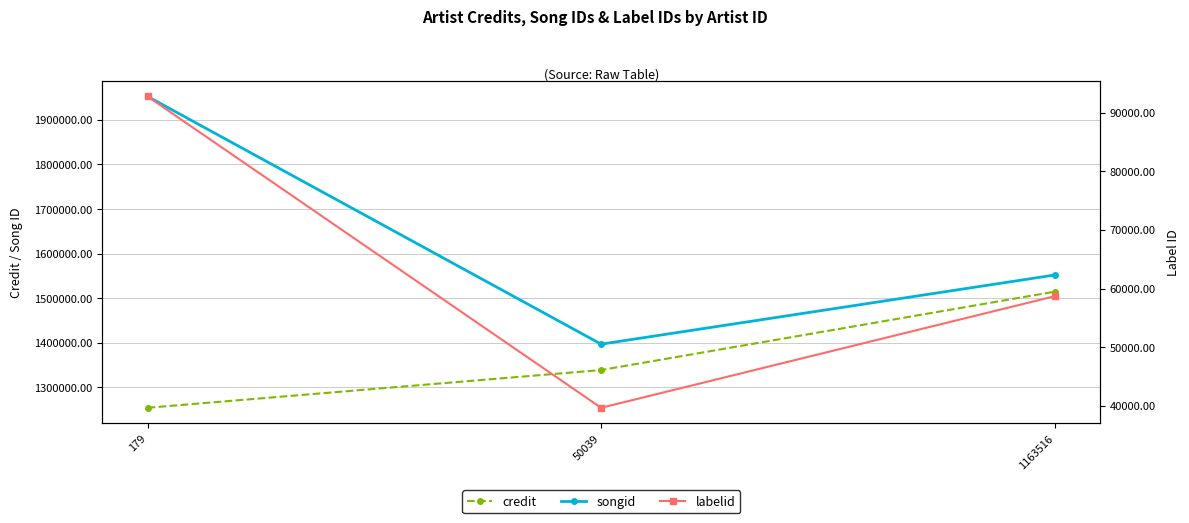

What is the total value across all series at 1163516?

3125450